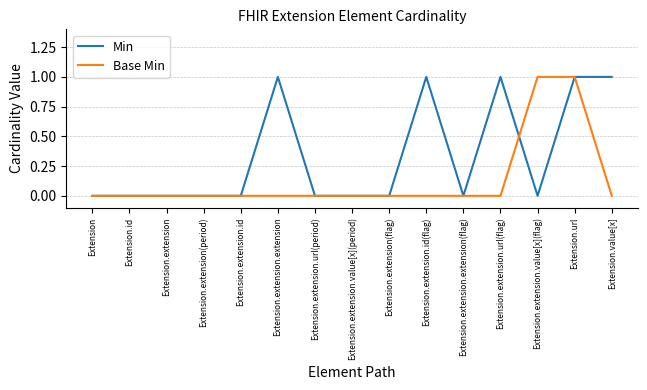

What position from the right is Extension.value[x]?

1